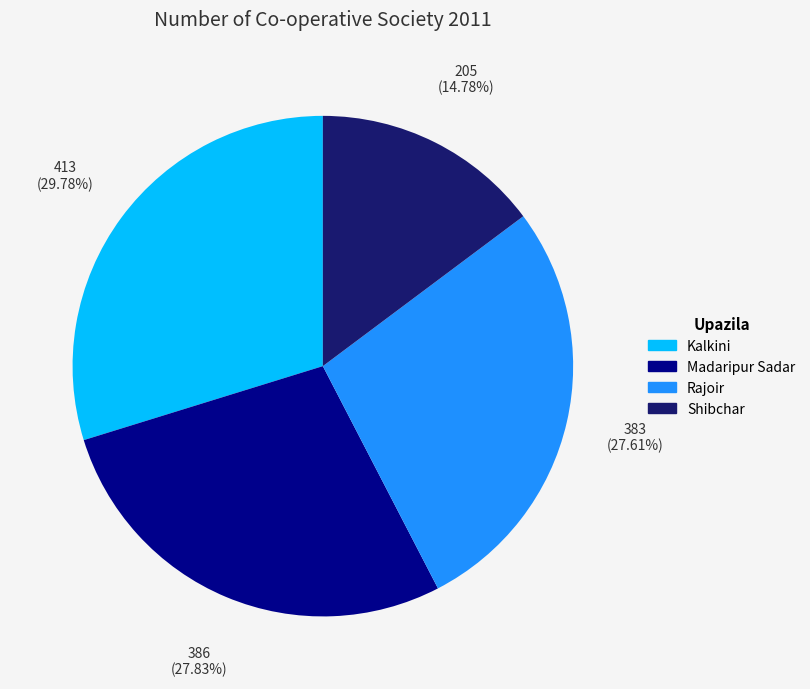

Is there any slice that represents more than half of the pie?

No